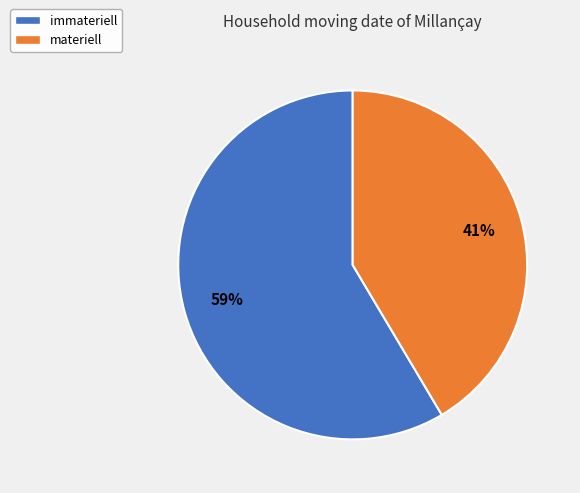

Is there a majority slice in this chart?

Yes